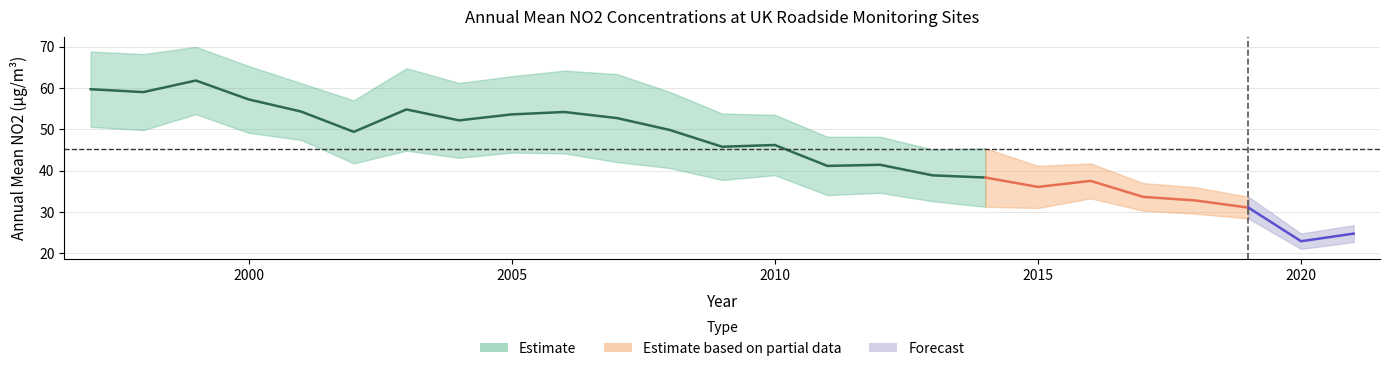

True or false: CI has a value of 12.8 at 2000.

False